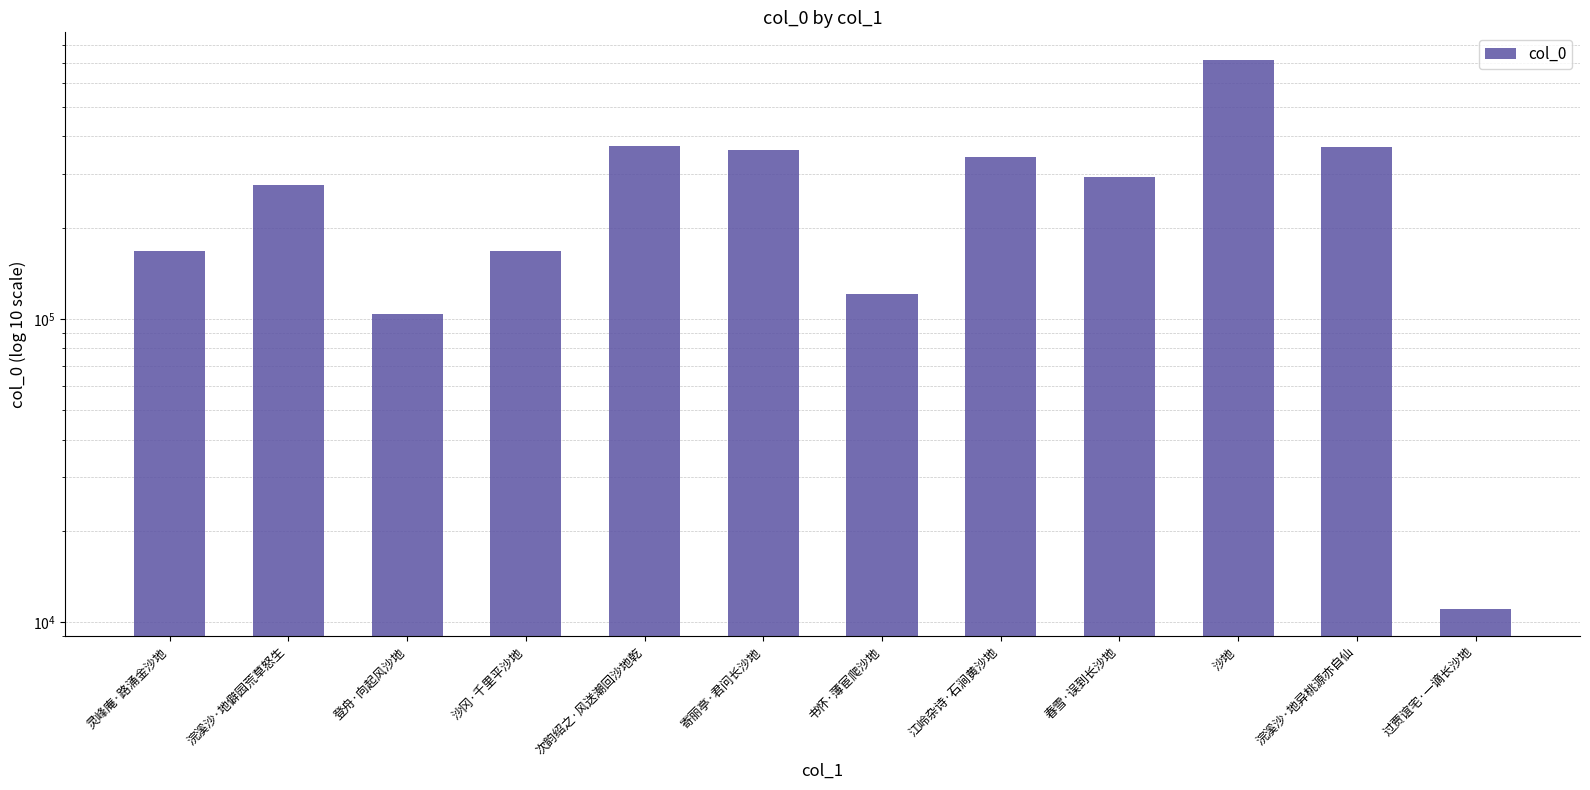

Approximately how many times larger is the value at 沙冈·千里平沙地 compared to 寄丽亭·君问长沙地?

0.5